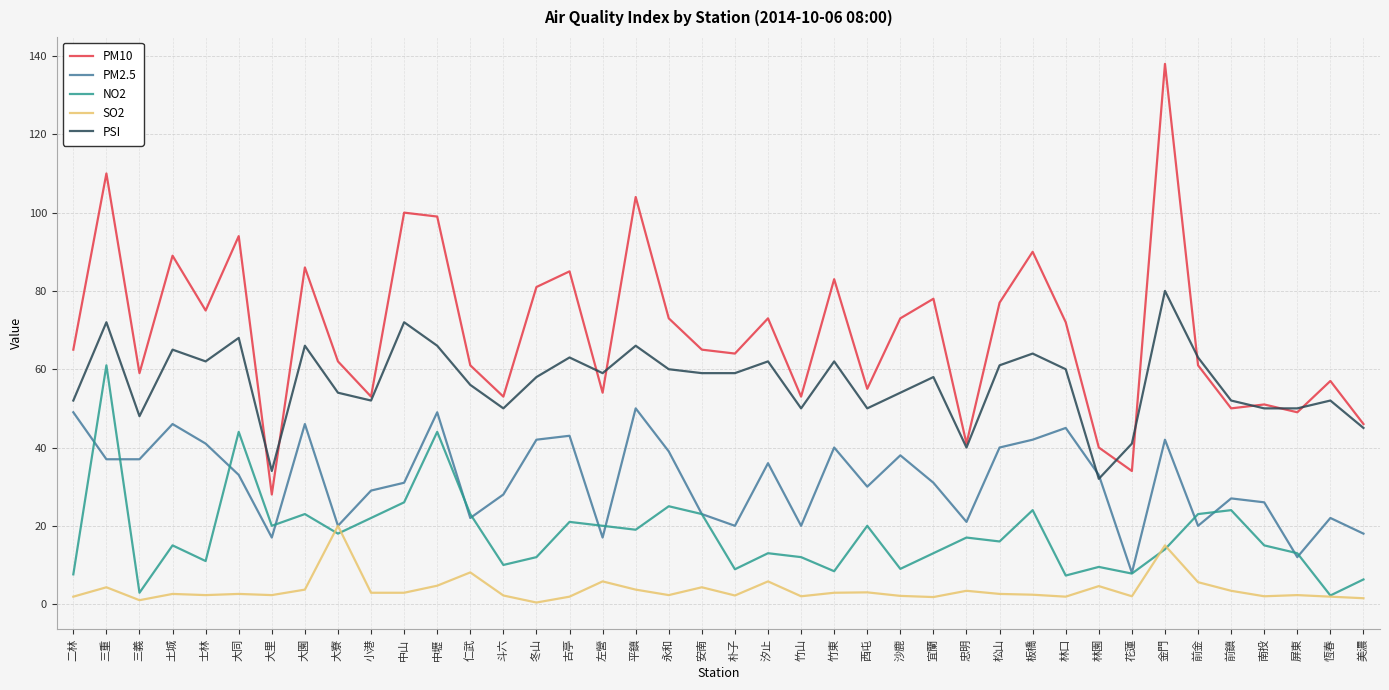

Which category has the highest value across all series?

金門